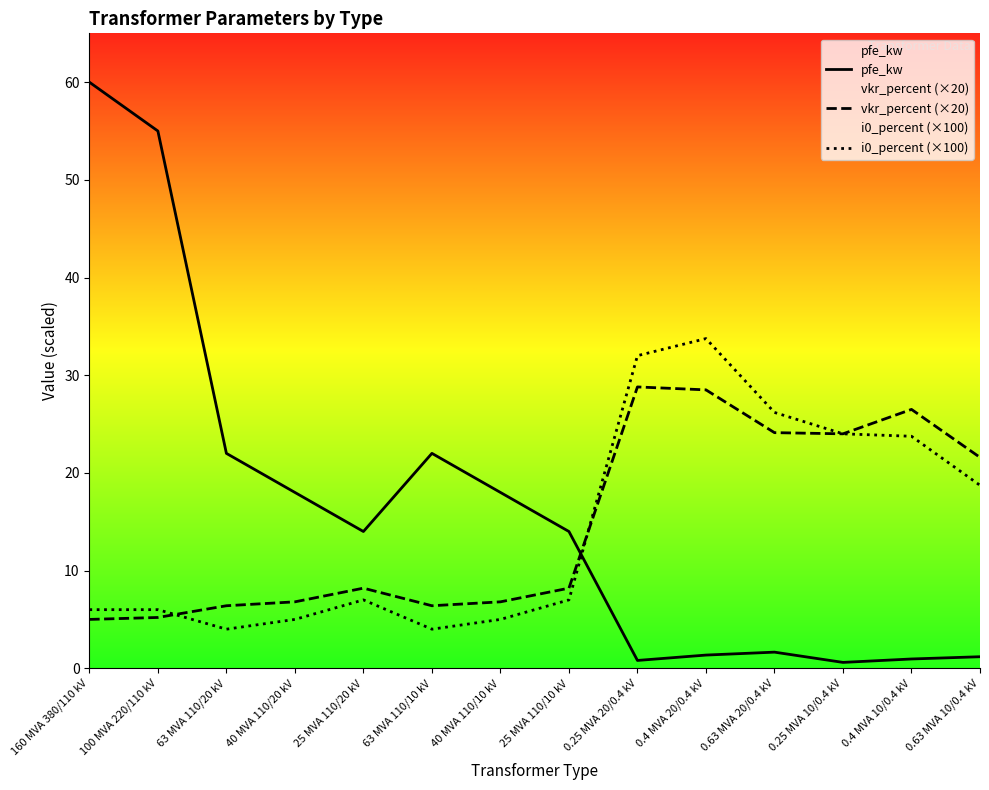

Reading right to left, transcribe all the data shown in this chart.

pfe_kw: 0.63 MVA 10/0.4 kV=1.2	0.4 MVA 10/0.4 kV=0.9	0.25 MVA 10/0.4 kV=0.6	0.63 MVA 20/0.4 kV=1.6	0.4 MVA 20/0.4 kV=1.4	0.25 MVA 20/0.4 kV=0.8	25 MVA 110/10 kV=14.0	40 MVA 110/10 kV=18.0	63 MVA 110/10 kV=22.0	25 MVA 110/20 kV=14.0	40 MVA 110/20 kV=18.0	63 MVA 110/20 kV=22.0	100 MVA 220/110 kV=55.0	160 MVA 380/110 kV=60.0
vkr_percent (×20): 0.63 MVA 10/0.4 kV=21.6	0.4 MVA 10/0.4 kV=26.5	0.25 MVA 10/0.4 kV=24.0	0.63 MVA 20/0.4 kV=24.1	0.4 MVA 20/0.4 kV=28.5	0.25 MVA 20/0.4 kV=28.8	25 MVA 110/10 kV=8.2	40 MVA 110/10 kV=6.8	63 MVA 110/10 kV=6.4	25 MVA 110/20 kV=8.2	40 MVA 110/20 kV=6.8	63 MVA 110/20 kV=6.4	100 MVA 220/110 kV=5.2	160 MVA 380/110 kV=5.0
i0_percent (×100): 0.63 MVA 10/0.4 kV=18.7	0.4 MVA 10/0.4 kV=23.8	0.25 MVA 10/0.4 kV=24.0	0.63 MVA 20/0.4 kV=26.2	0.4 MVA 20/0.4 kV=33.8	0.25 MVA 20/0.4 kV=32.0	25 MVA 110/10 kV=7.0	40 MVA 110/10 kV=5.0	63 MVA 110/10 kV=4.0	25 MVA 110/20 kV=7.0	40 MVA 110/20 kV=5.0	63 MVA 110/20 kV=4.0	100 MVA 220/110 kV=6.0	160 MVA 380/110 kV=6.0